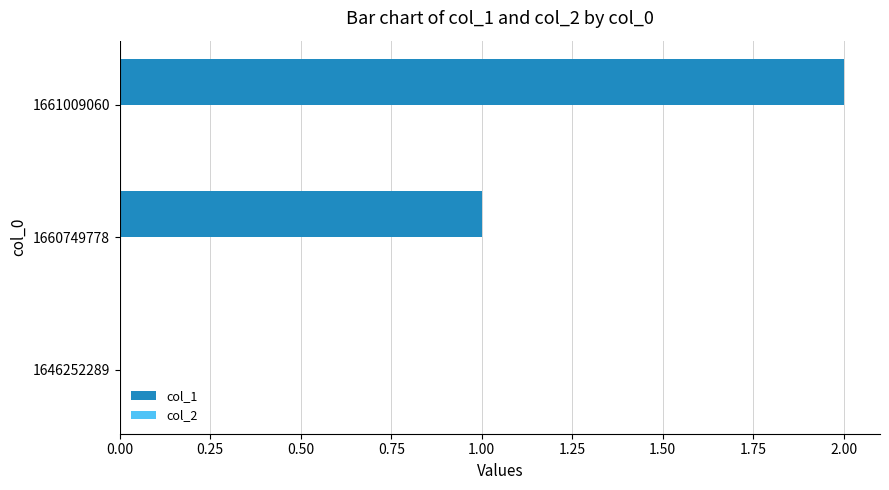

Which category has the highest value across all series?

1661009060